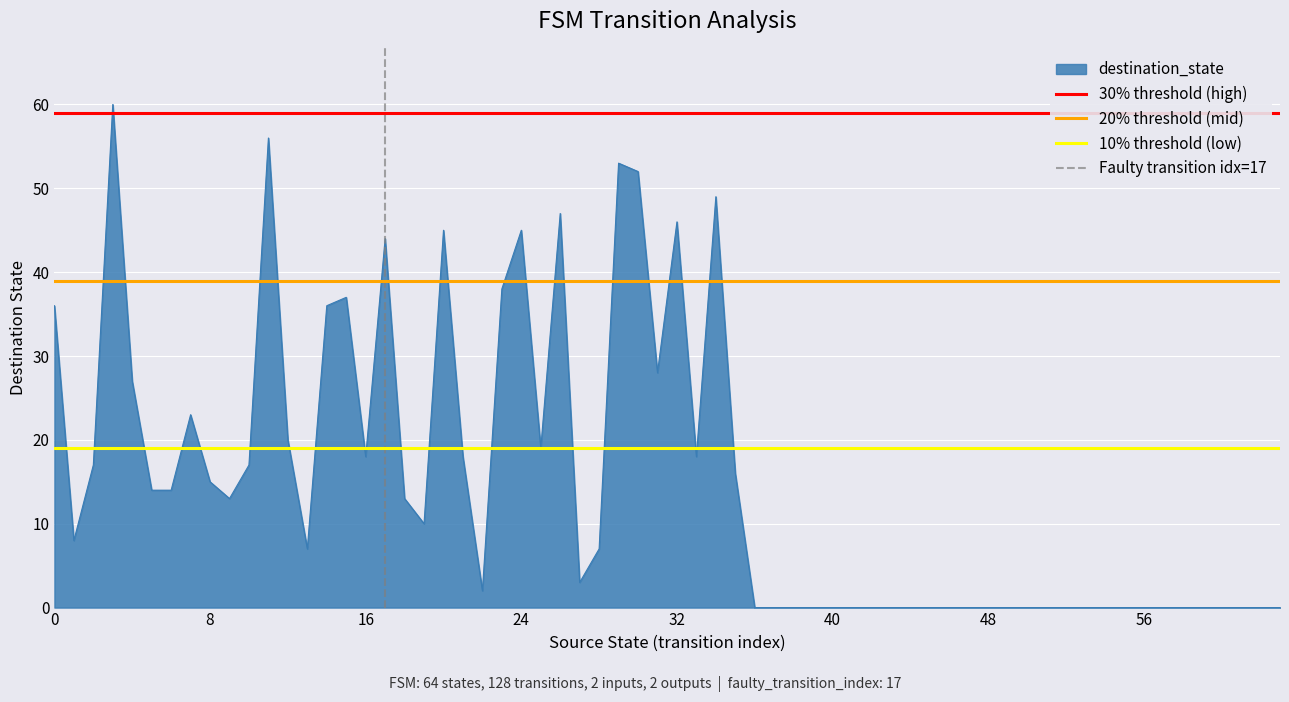

What is the value of the 30% threshold (high) point at the 1st from the left?

59